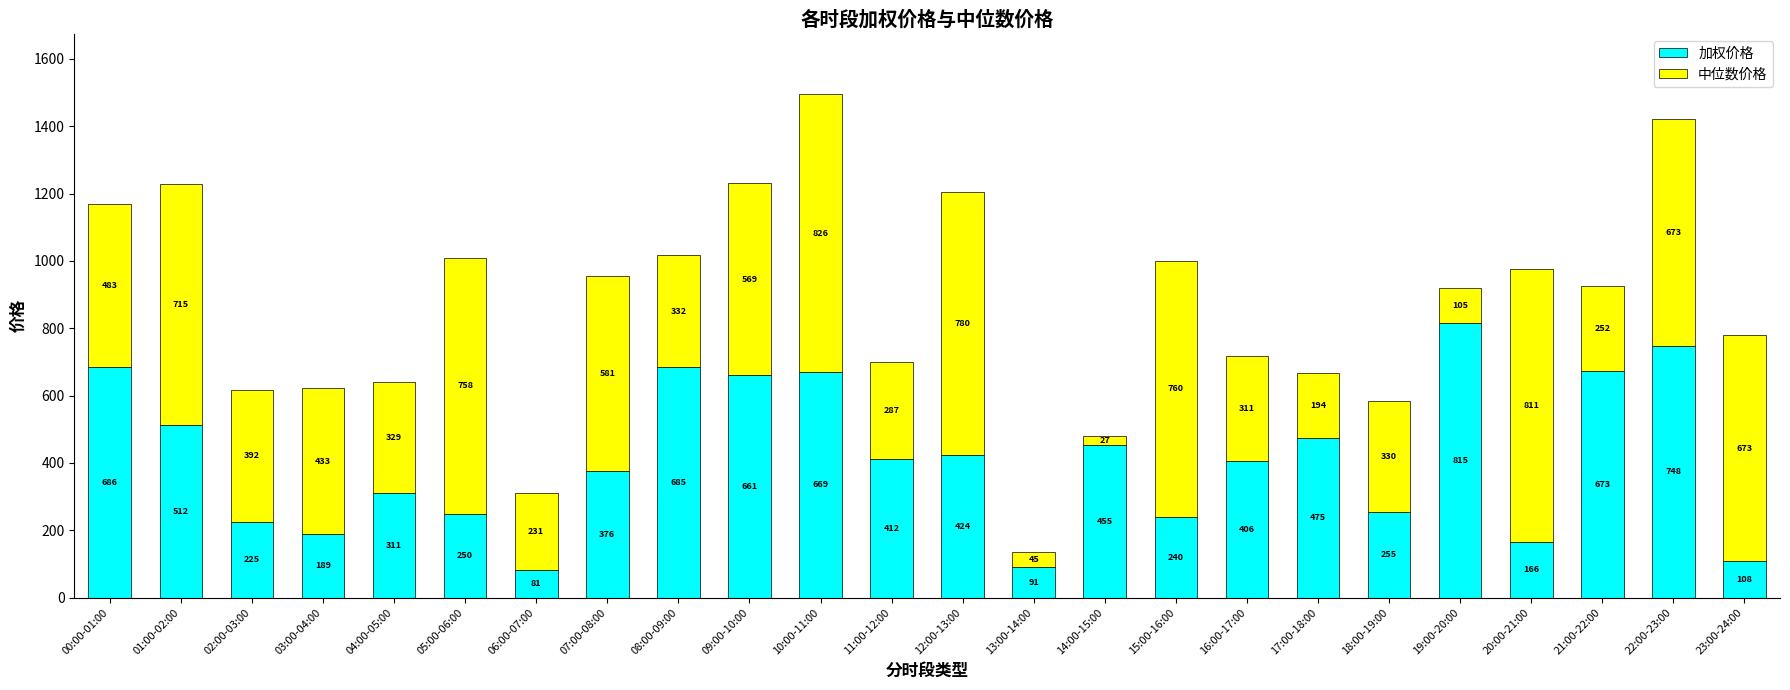

Which category has the lowest value in the 加权价格 series?

06:00-07:00